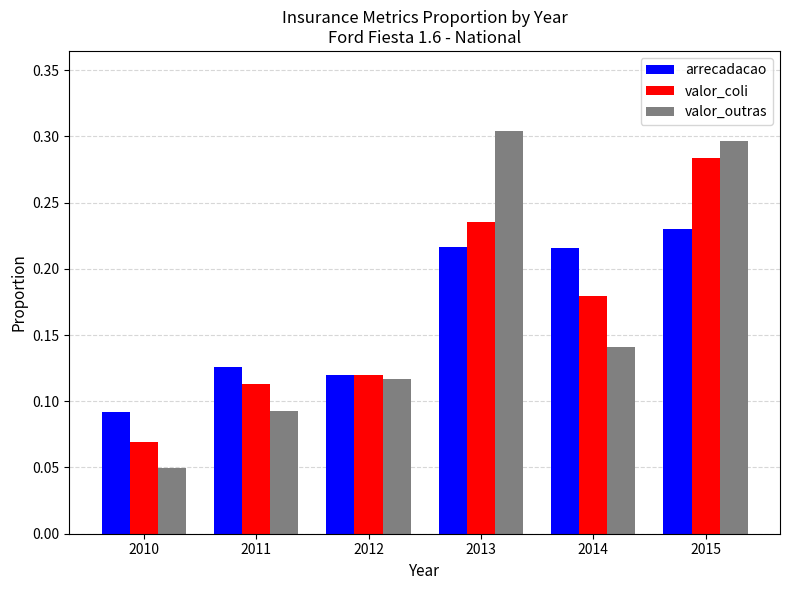

At which category is the sum across all series the highest?

2015